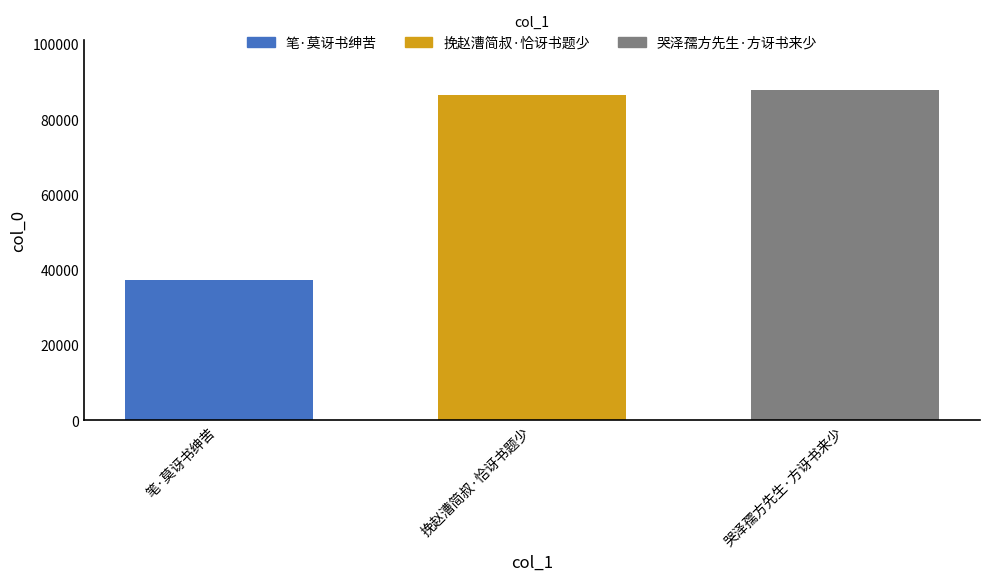

What is the maximum value shown in the chart?

87805